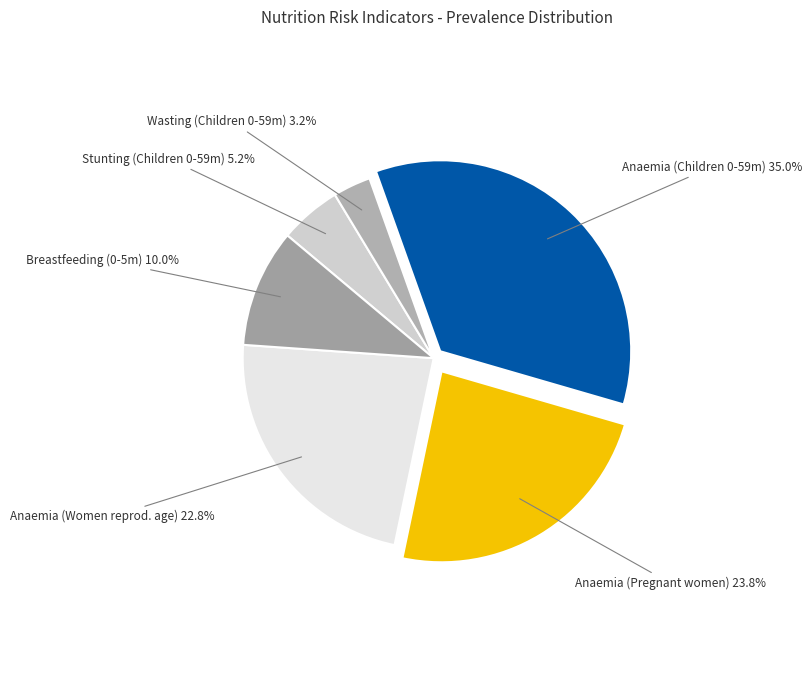

Combined, do Stunting (Children 0-59m) and Anaemia (Pregnant women) account for over 50%?

No